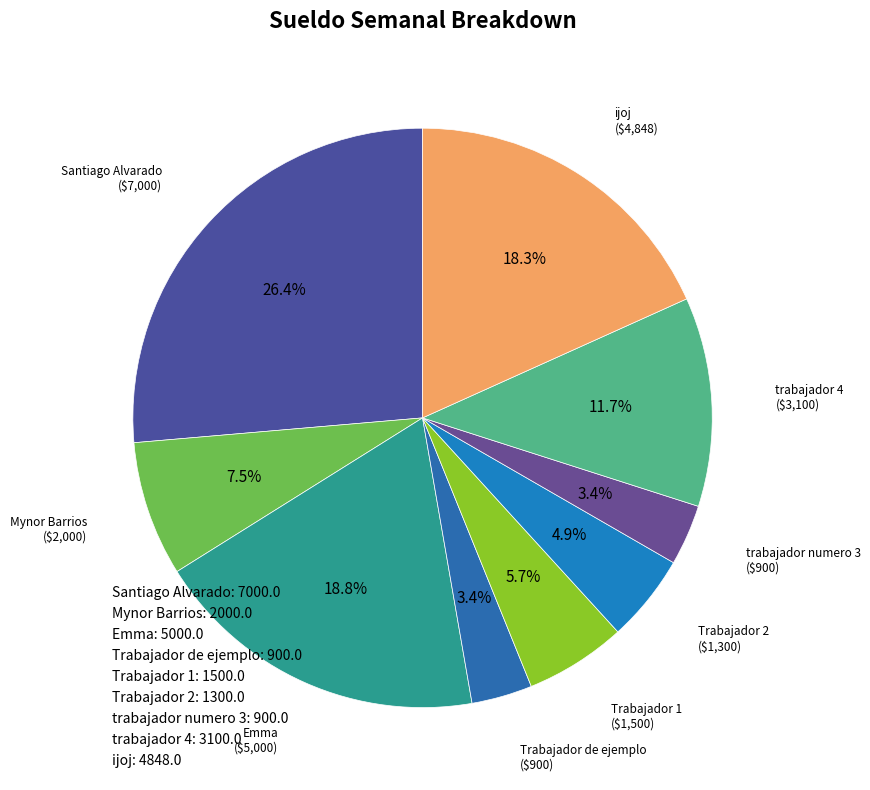

What percentage is NOT represented by Trabajador 1?

94.3%